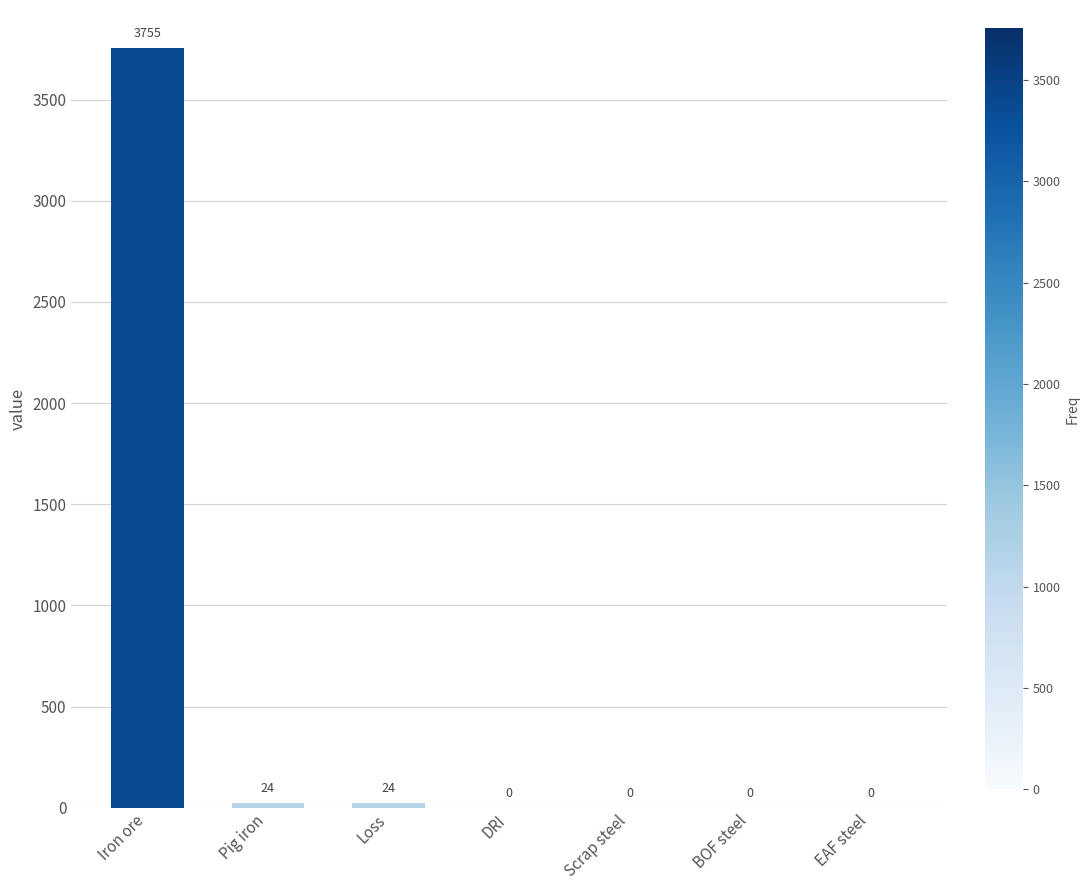

The chart shows a value of 23.7 at Pig iron. True or false?

True